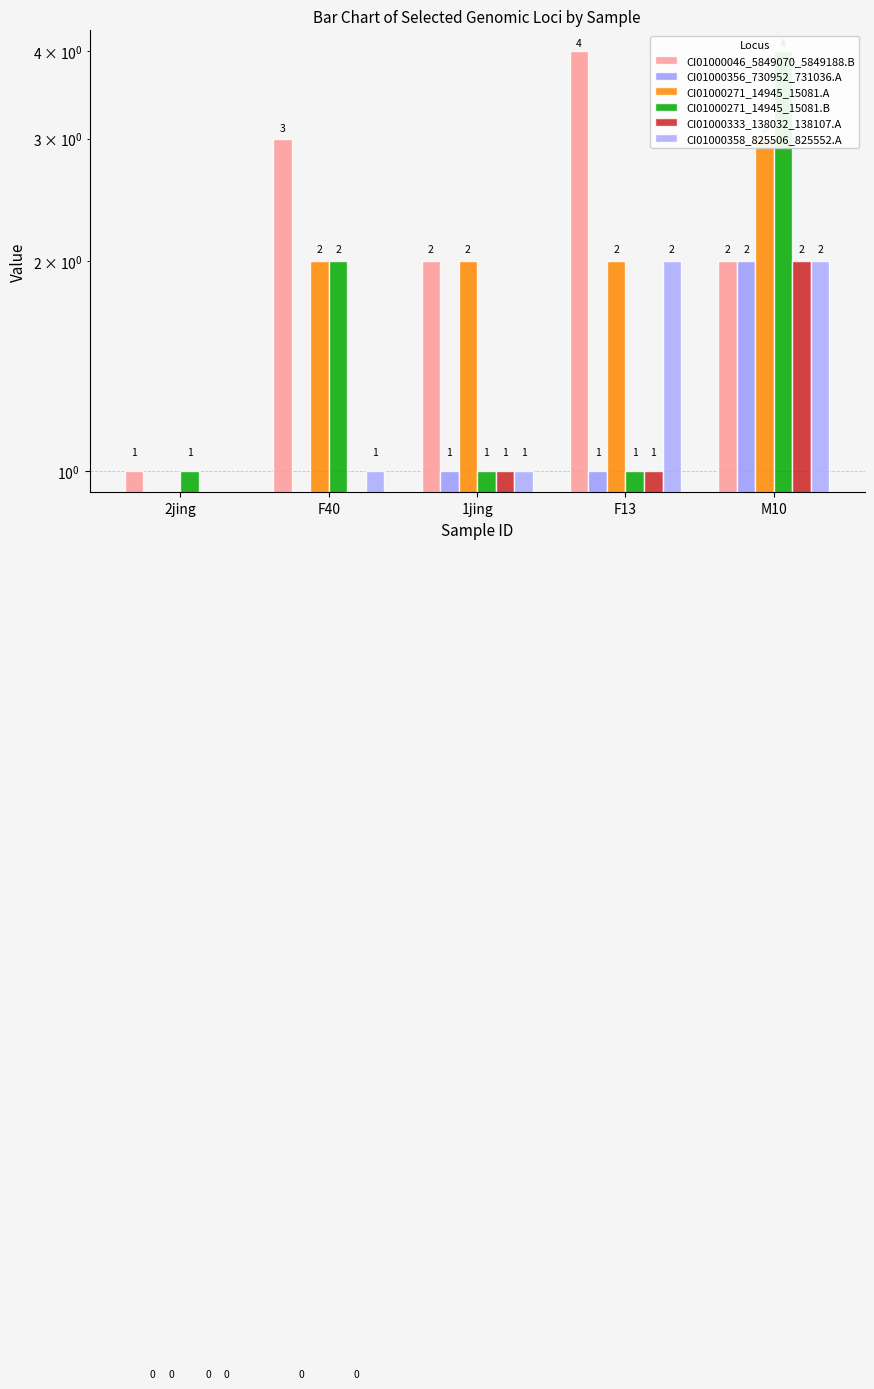

The CI01000271_14945_15081.A series shows 2 at F40. True or false?

True